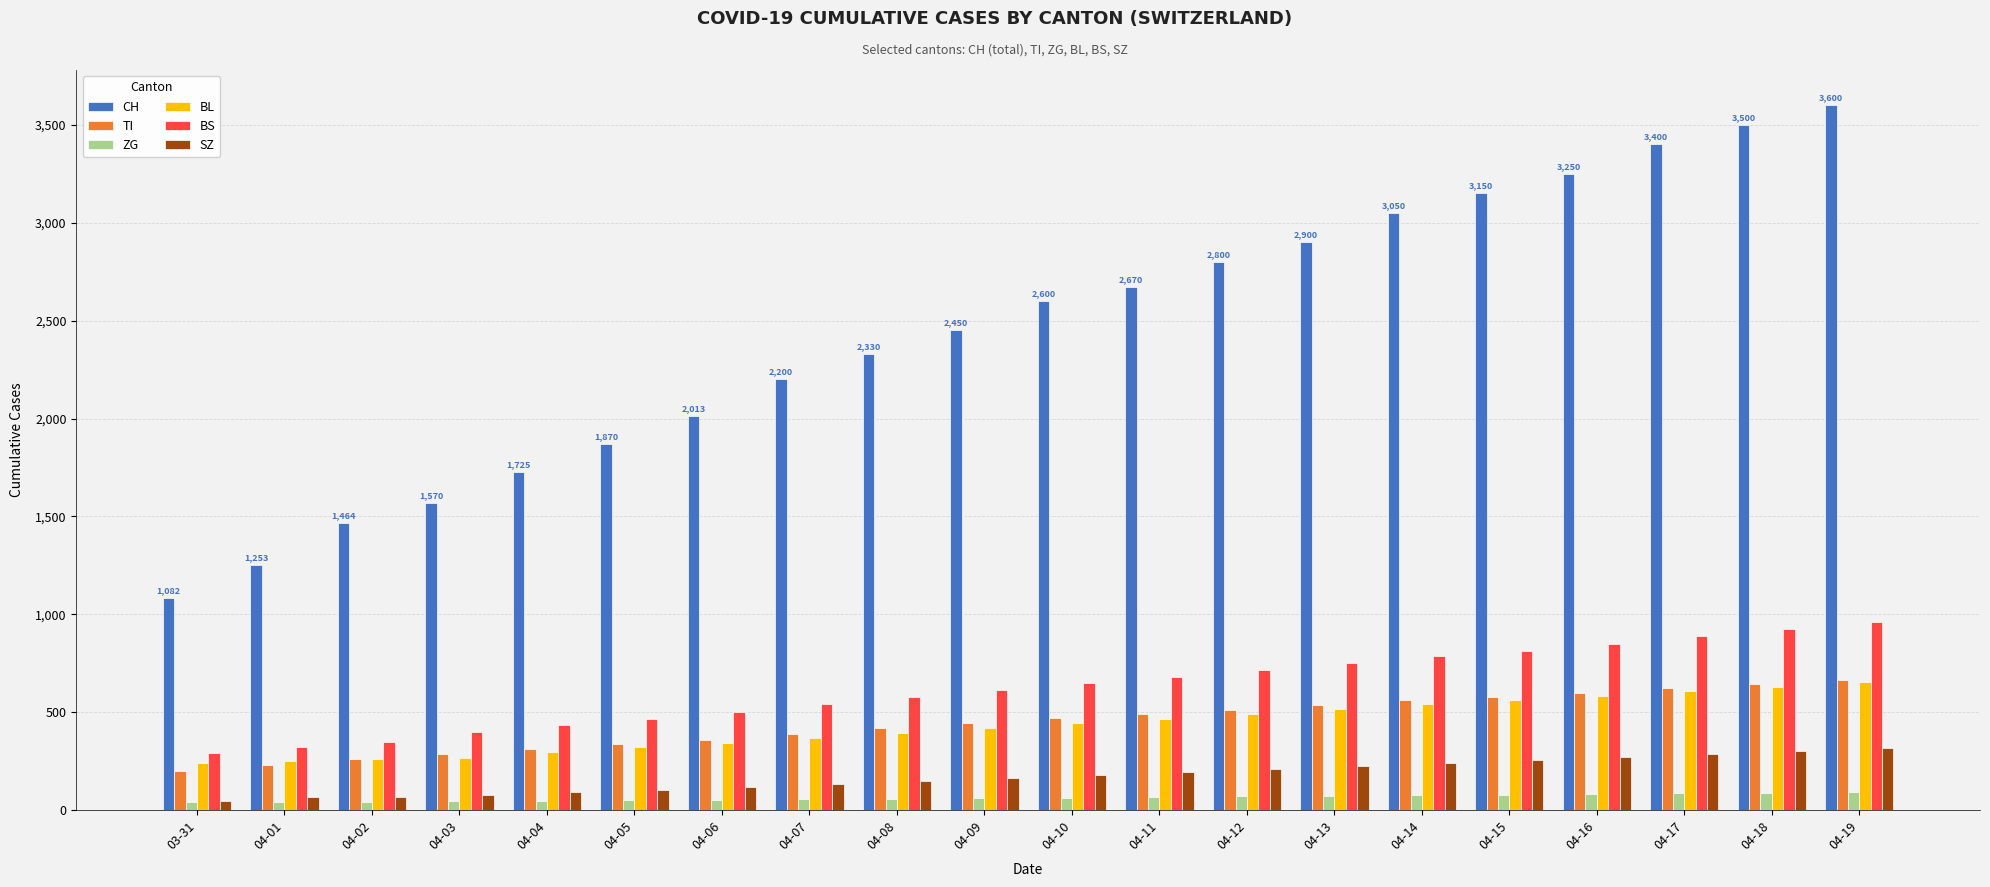

What are all the series names shown in the legend?

CH, TI, ZG, BL, BS, SZ